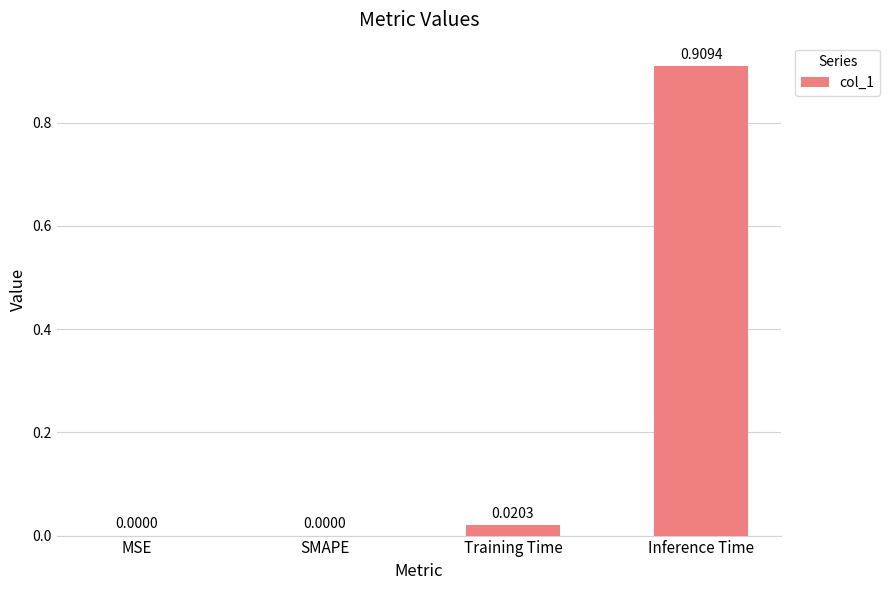

The chart shows a value of 0.0 at Training Time. True or false?

True